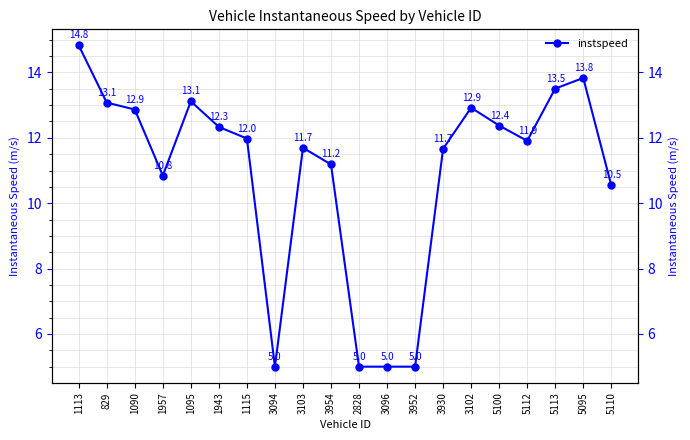

Reading left to right, what are all the values shown in this chart?

14.8	13.1	12.9	10.8	13.1	12.3	12.0	5.0	11.7	11.2	5.0	5.0	5.0	11.7	12.9	12.4	11.9	13.5	13.8	10.5